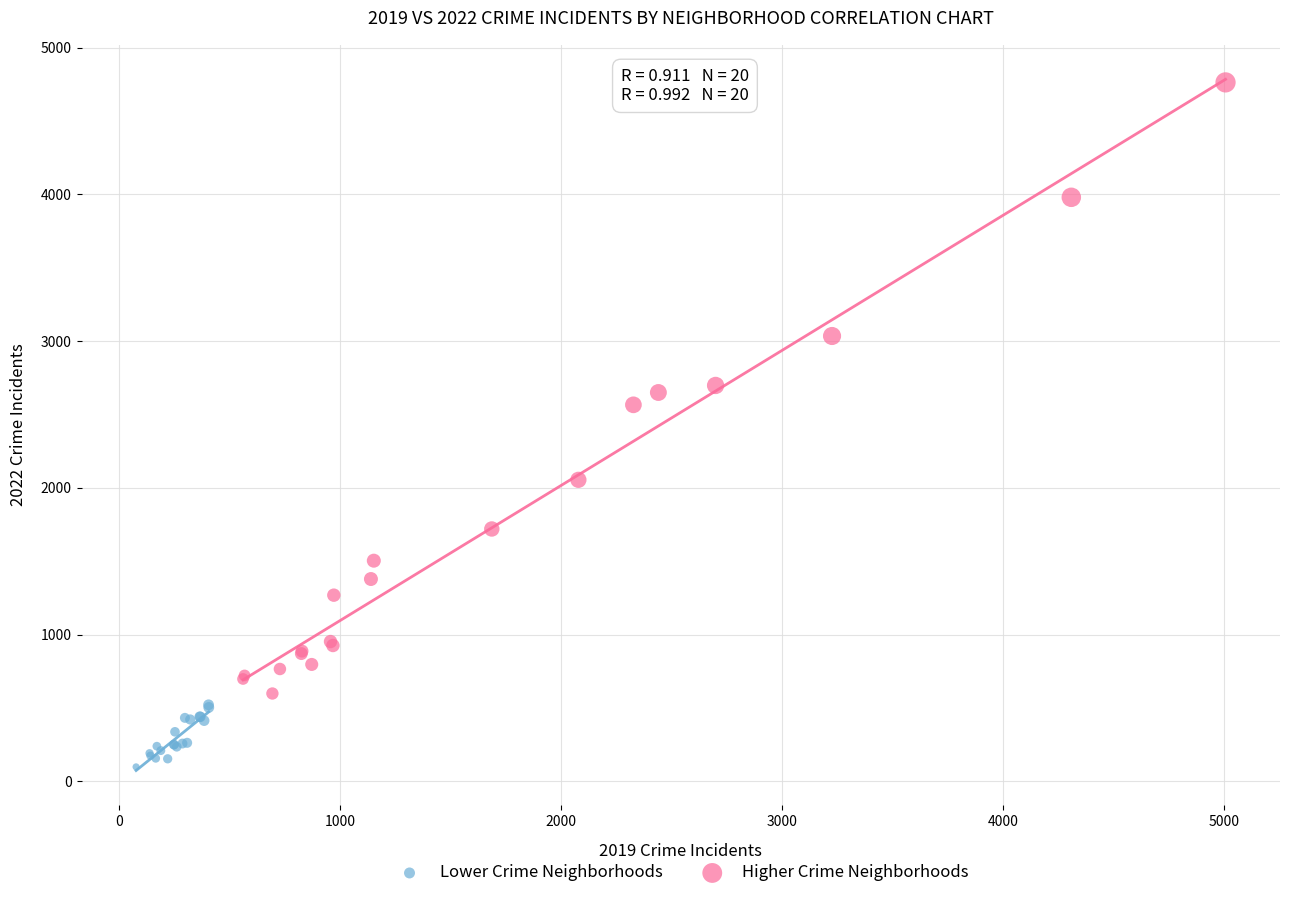

Which series has the widest spread of Y values?

Higher Crime Neighborhoods